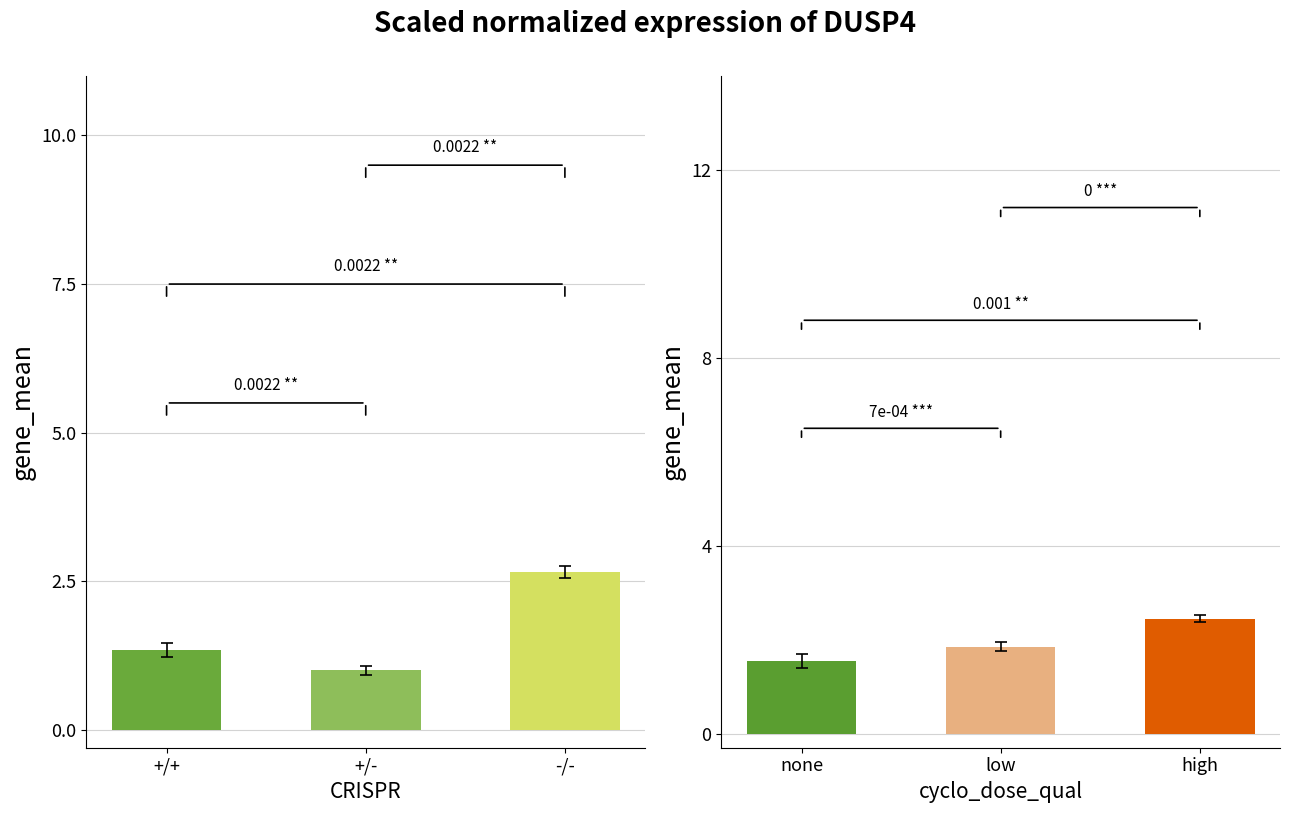

Which has a higher value, +/- or +/+?

+/+